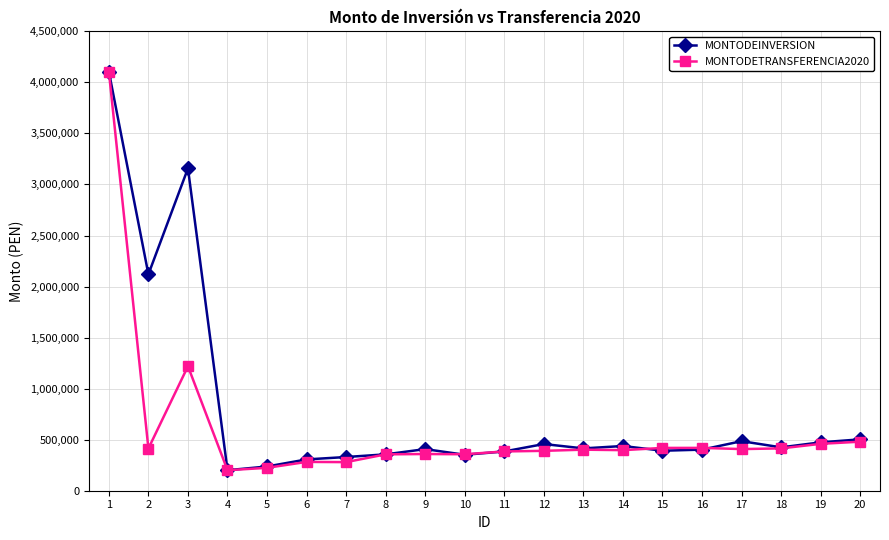

What are all the series names shown in the legend?

MONTODEINVERSION, MONTODETRANSFERENCIA2020